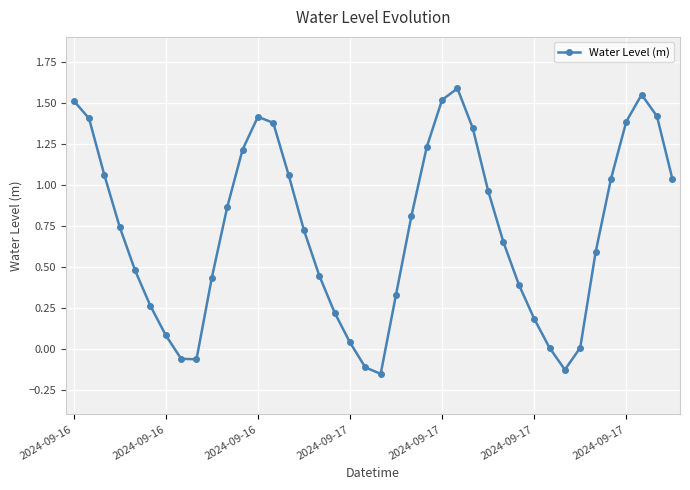

Is this an area chart (filled region under the line)?

No